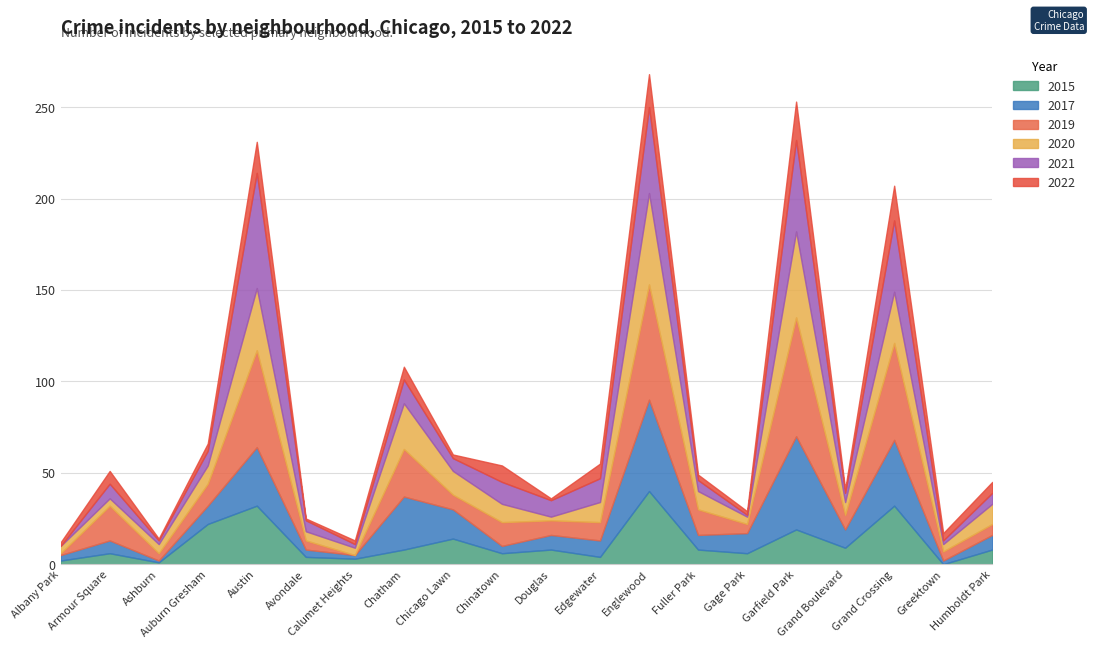

Reading left to right, extract all data points from this chart.

2015: 2	6	1	22	32	4	3	8	14	6	8	4	40	8	6	19	9	32	0	8
2017: 3	7	1	10	32	4	2	29	16	4	8	9	50	8	11	51	10	36	2	8
2019: 1	19	4	12	53	5	0	26	8	13	8	10	63	14	5	65	8	53	5	6
2020: 4	4	5	10	34	5	4	25	13	10	2	11	50	10	4	47	7	28	4	11
2021: 0	8	2	8	63	6	2	13	7	12	9	13	47	6	1	50	5	39	2	6
2022: 2	7	1	4	17	1	2	7	2	9	1	8	18	3	2	21	2	19	4	6